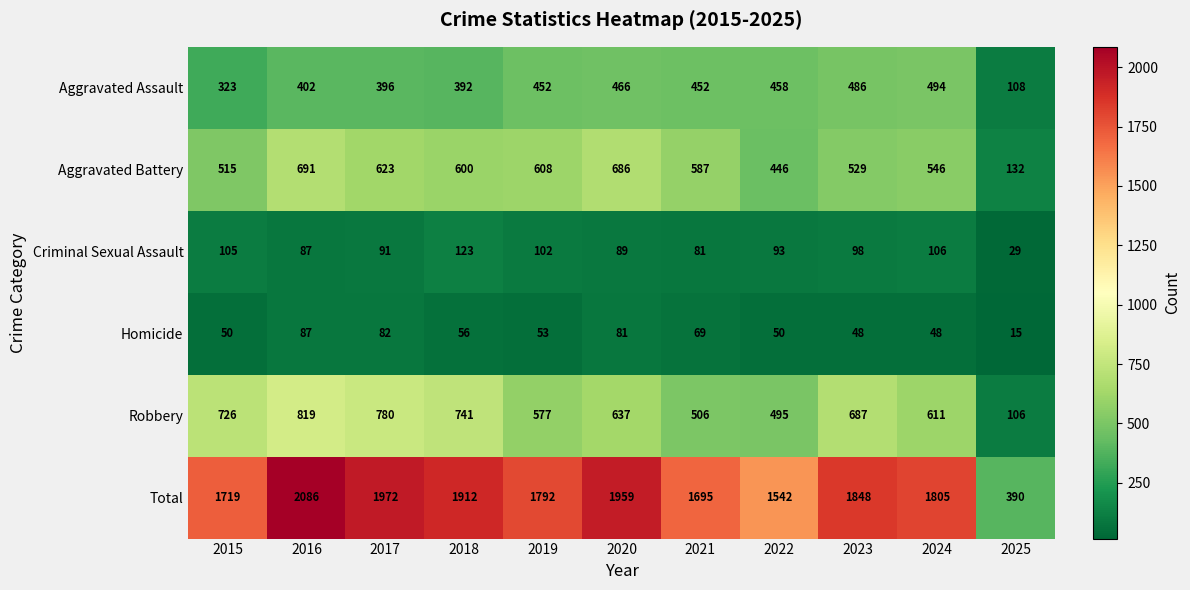

What is the minimum value shown in the chart?

15